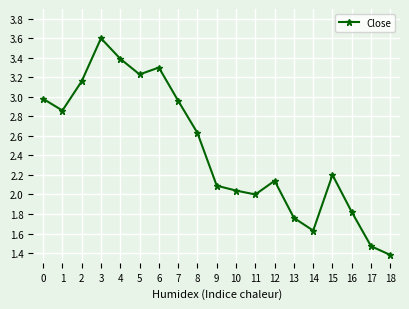

What is the maximum value shown in the chart?

3.6